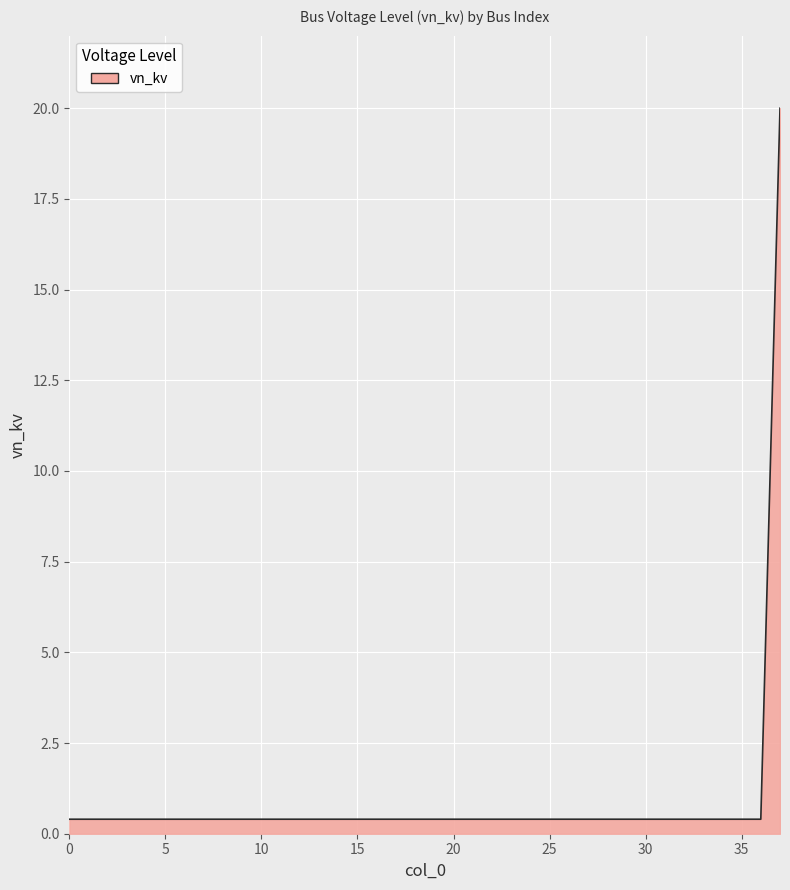

What is the difference between the maximum and minimum values?

19.6